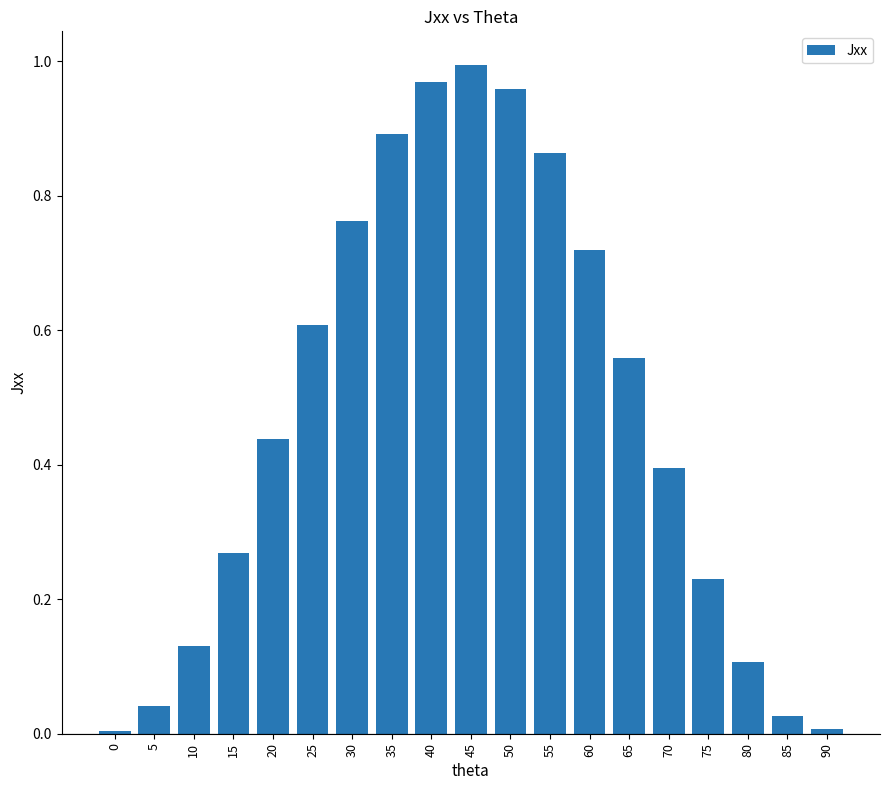

How many distinct data groups are displayed?

1